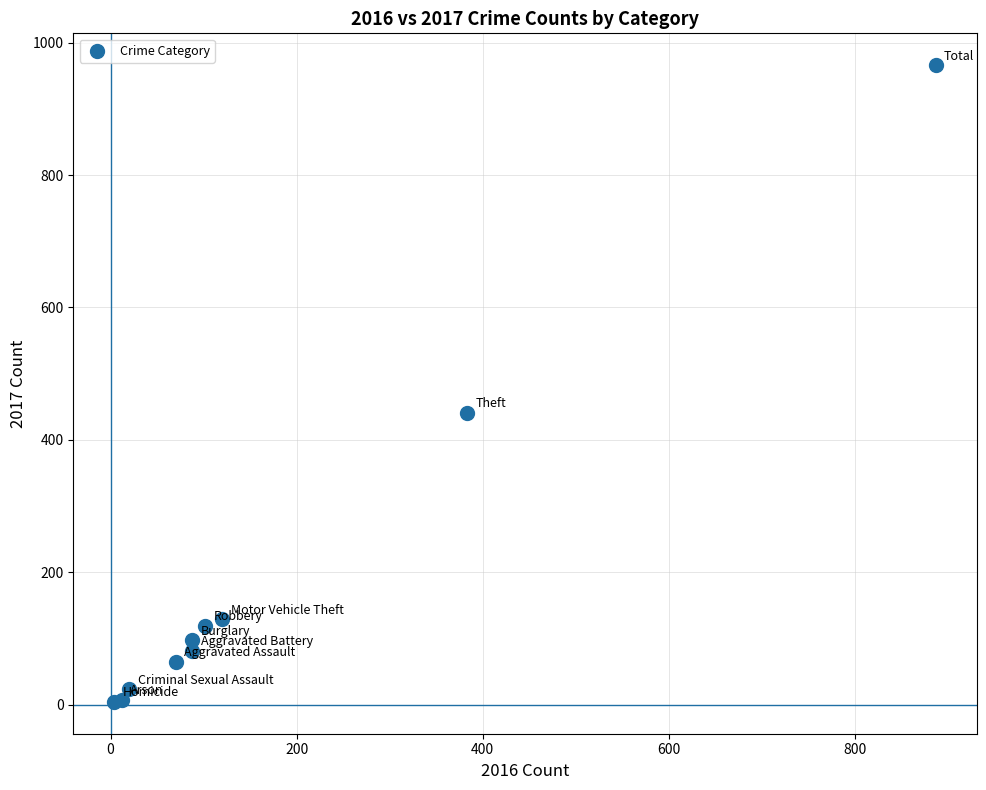

What Y value in the scatter plot is closest to 485?

441